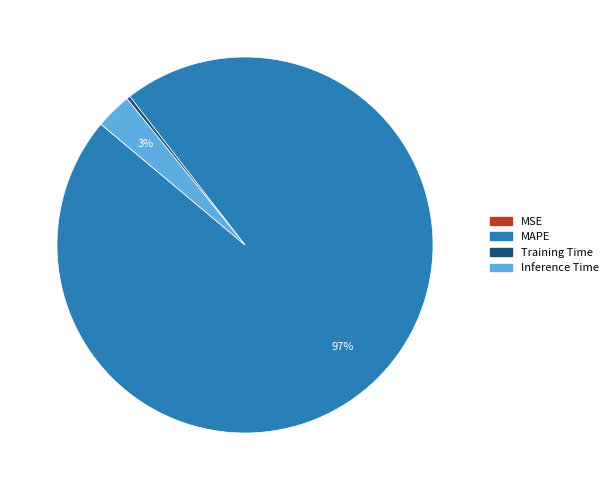

Which slice represents more than half of the pie?

MAPE